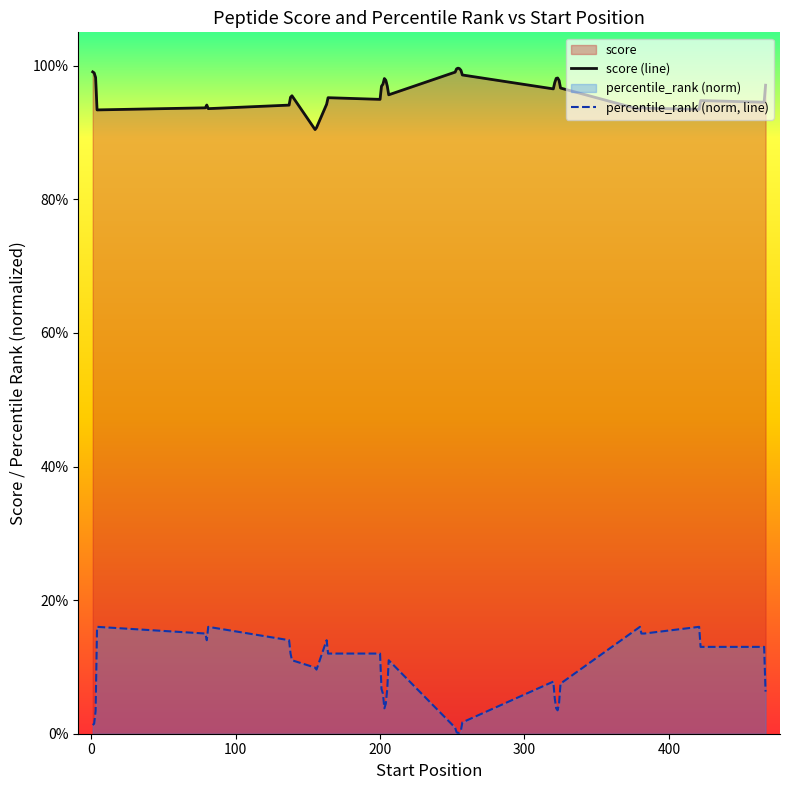

How many lines are shown in the chart?

2